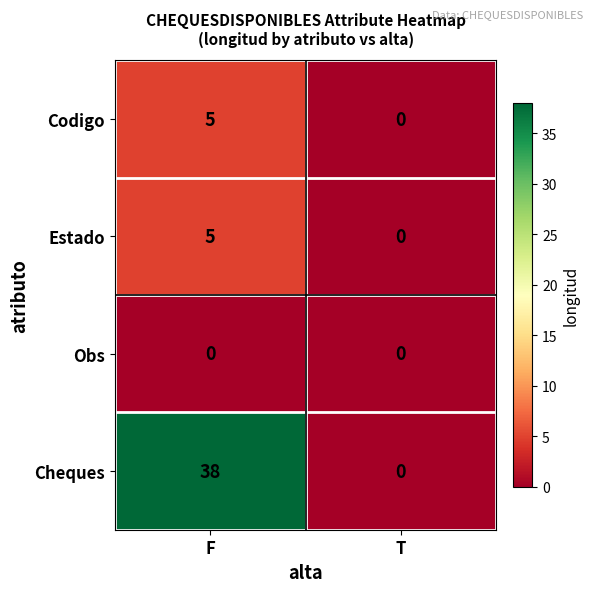

What is the sum of the Codigo values at T and F?

5